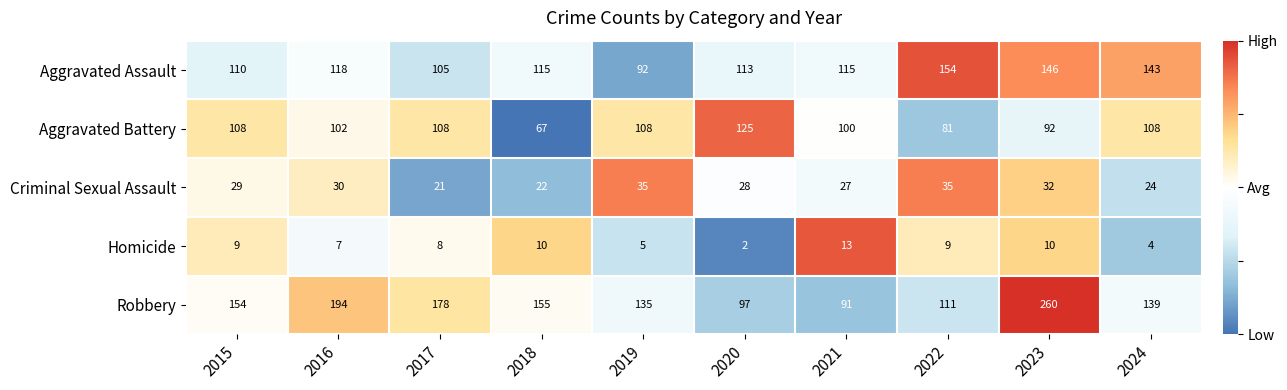

At which label is Criminal Sexual Assault closest to 28?

2020